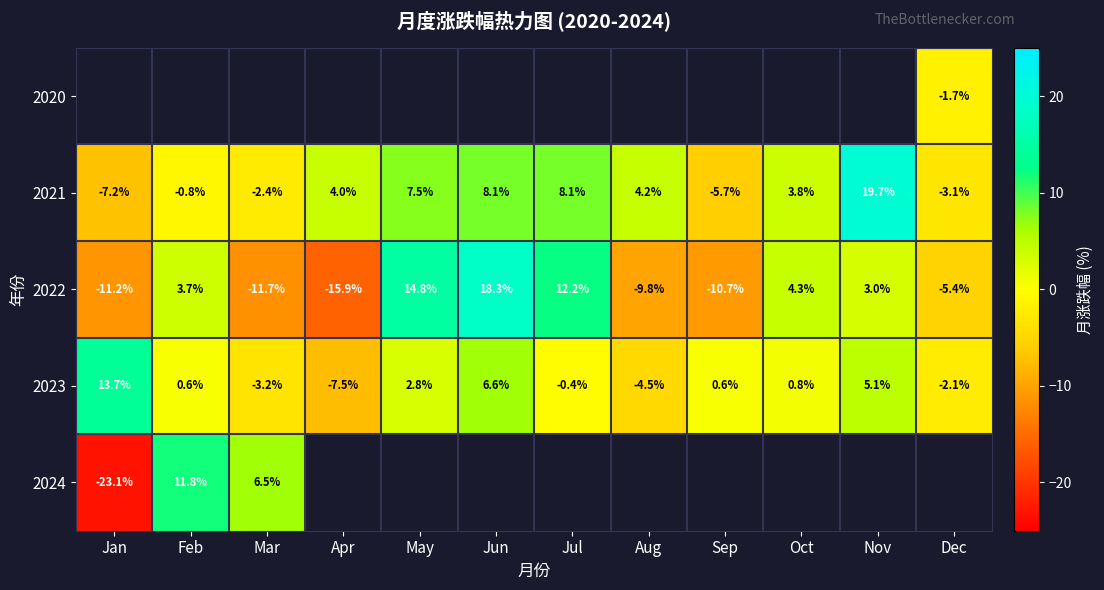

Count the number of data series in this chart.

5